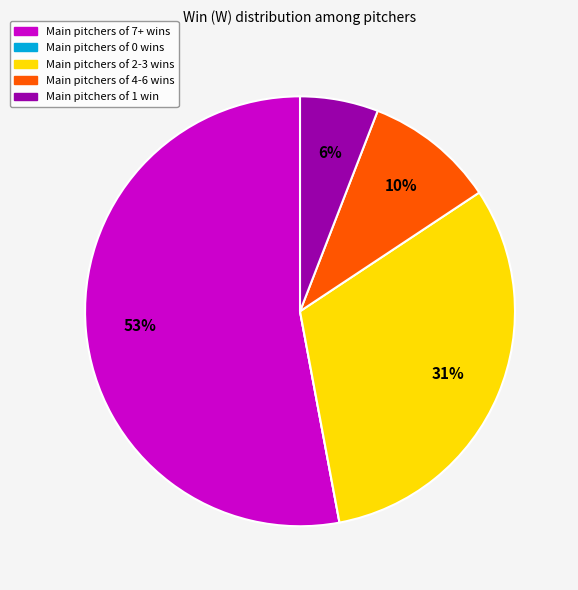

To the nearest percent, what is the difference between the largest and smallest slice percentages?

53%